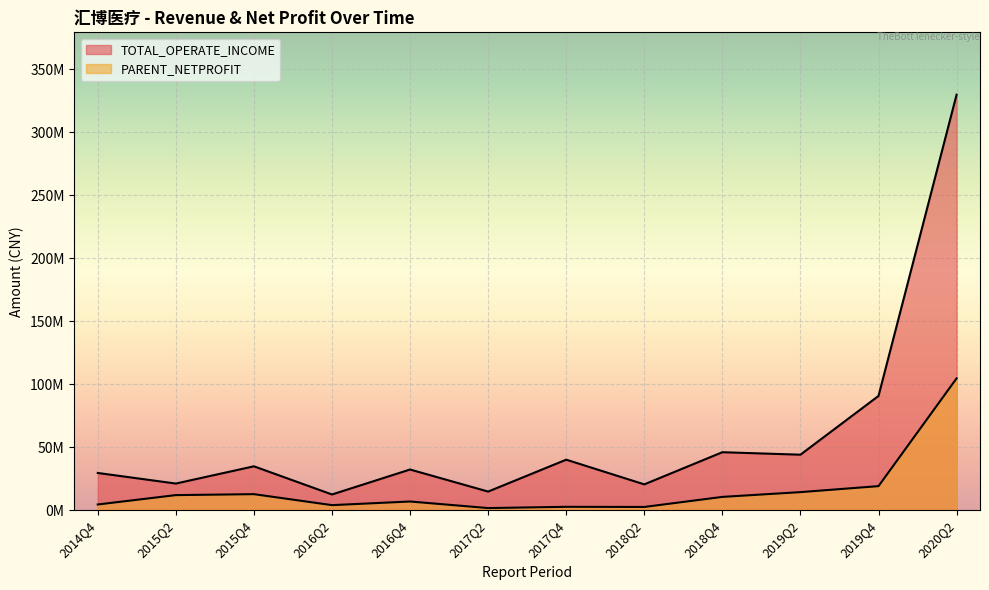

What is the spread (max minus min) of values at 2017Q2?

13090925.4